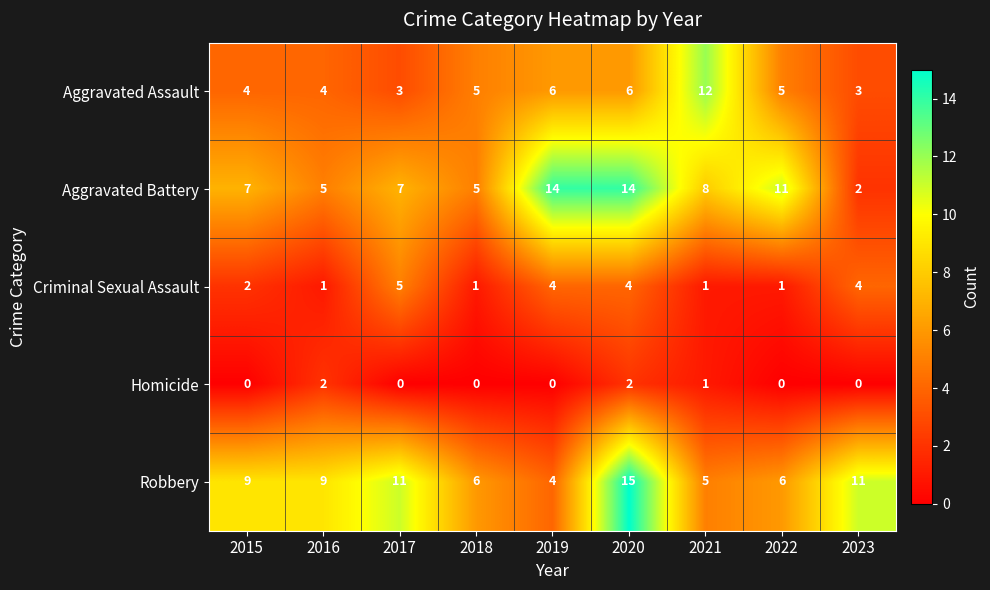

How many categories are shown in the chart?

9